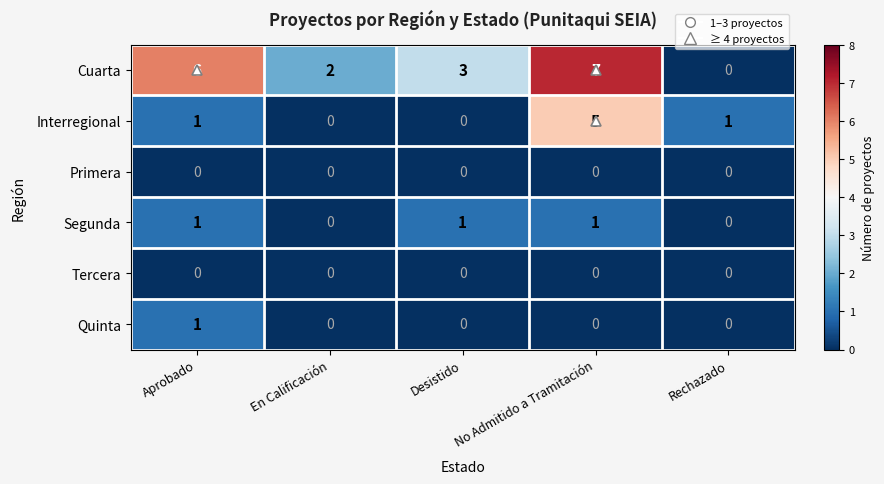

Which series changed the most between Aprobado and En Calificación?

Cuarta